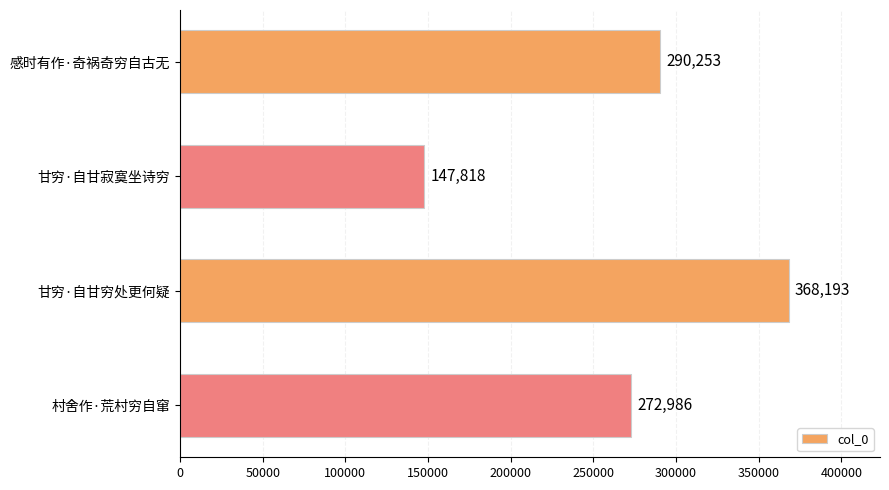

Which category has the highest value across all series?

甘穷·自甘穷处更何疑